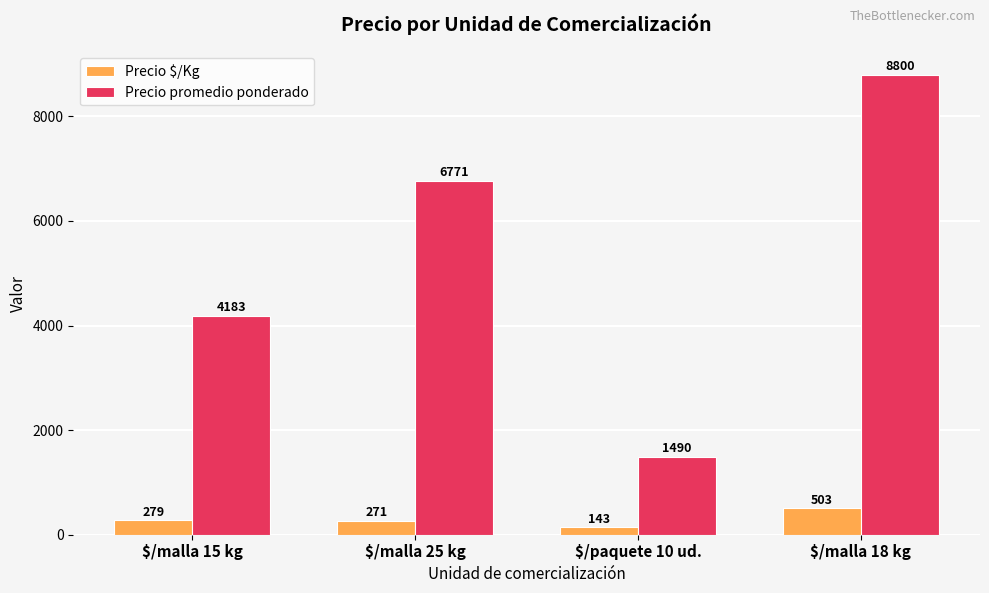

What are all the series names shown in the legend?

Precio $/Kg, Precio promedio ponderado